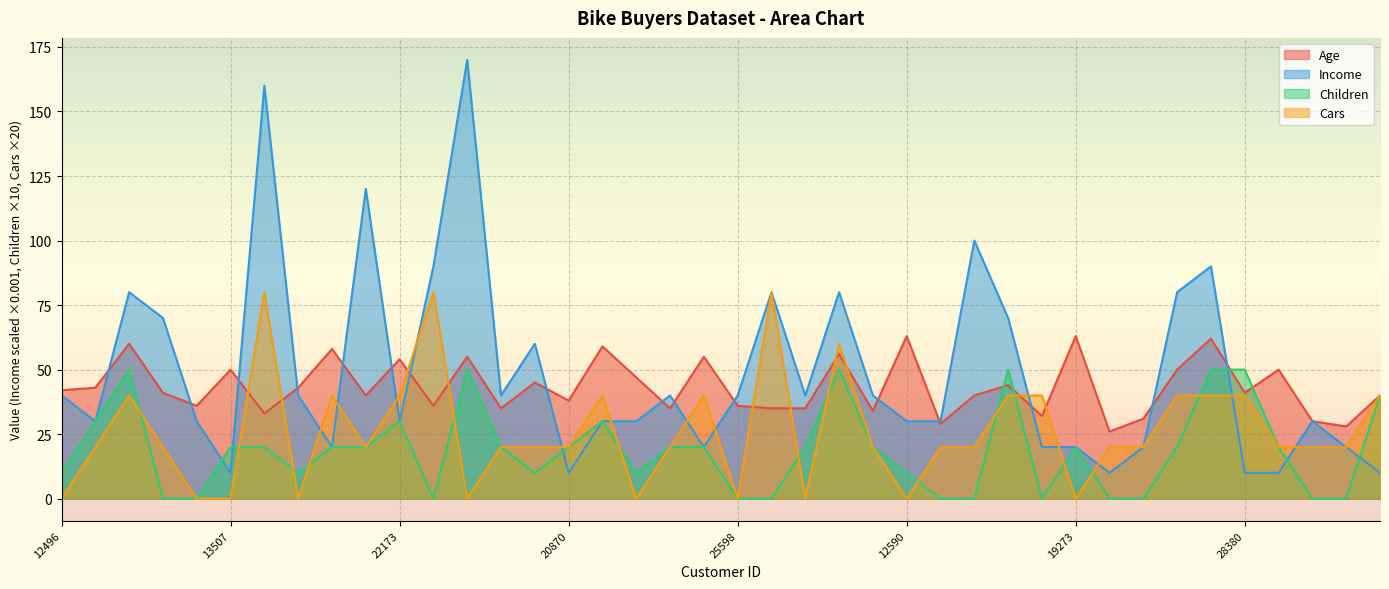

List the labels in order of Cars value, largest first.

27974, 12697, 21564, 26412, 14177, 22155, 22173, 23316, 25940, 18299, 16466, 18484, 12291, 28380, 16259, 24107, 24381, 19280, 25323, 23542, 20870, 27183, 27184, 17841, 18283, 22400, 20942, 17891, 27832, 26863, 12496, 25597, 13507, 19364, 11434, 12610, 25598, 19193, 12590, 19273